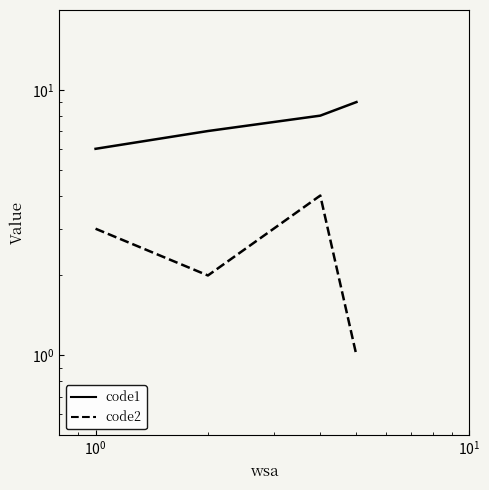

True or false: code1 and code2 cross at least once.

False